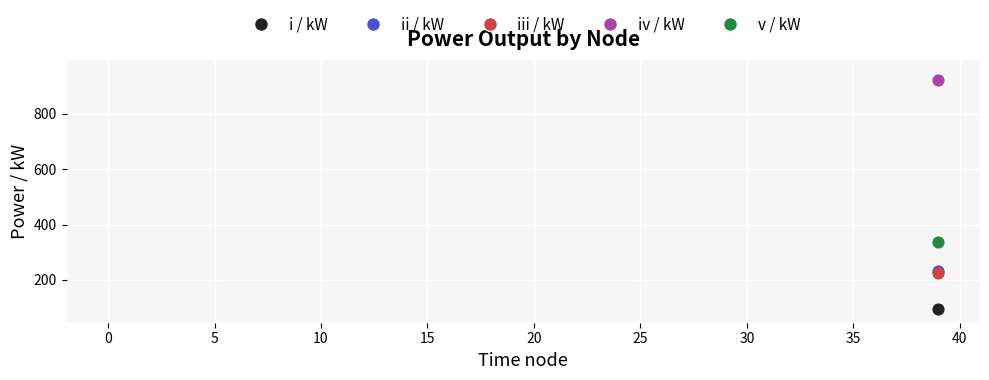

Which series has the largest range (max minus min)?

iv / kW